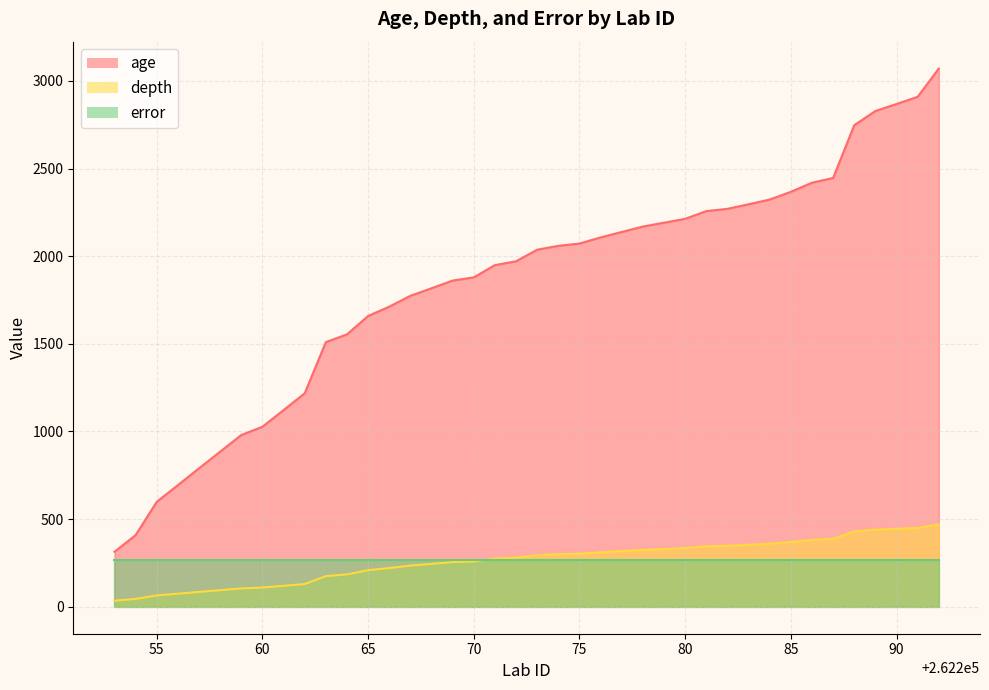

Which series changed the most between 262268 and 262271?

age